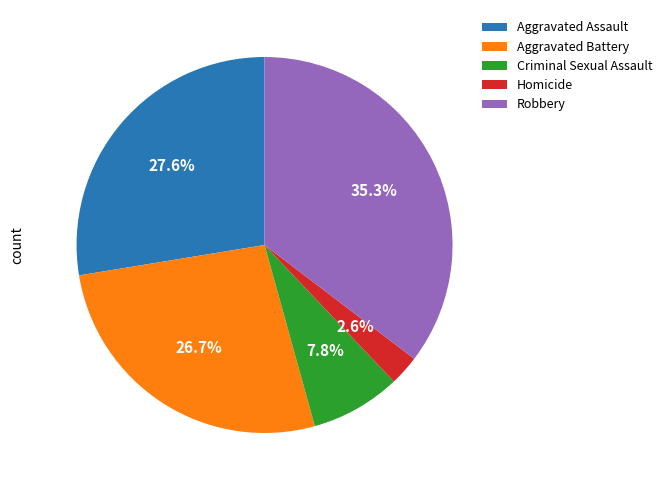

Which category has the smallest portion of the pie?

Homicide